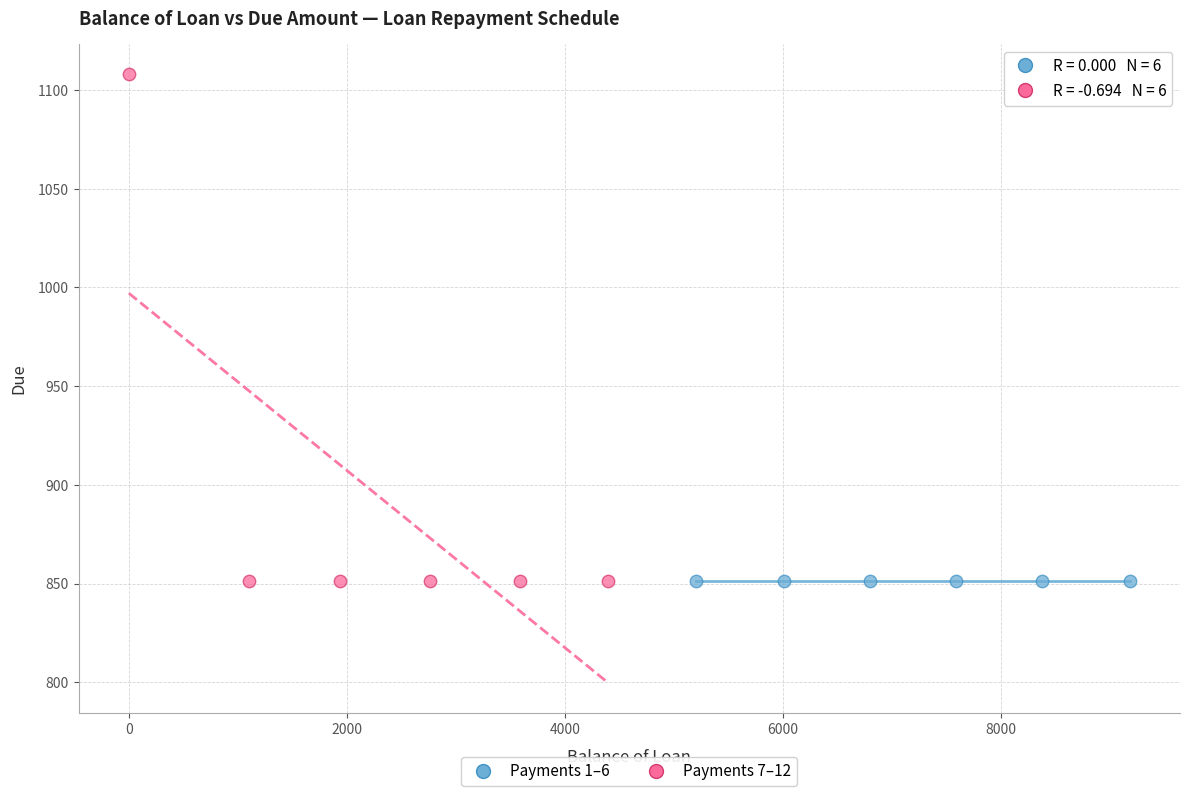

Which series contains the highest Y value?

Payments 7–12